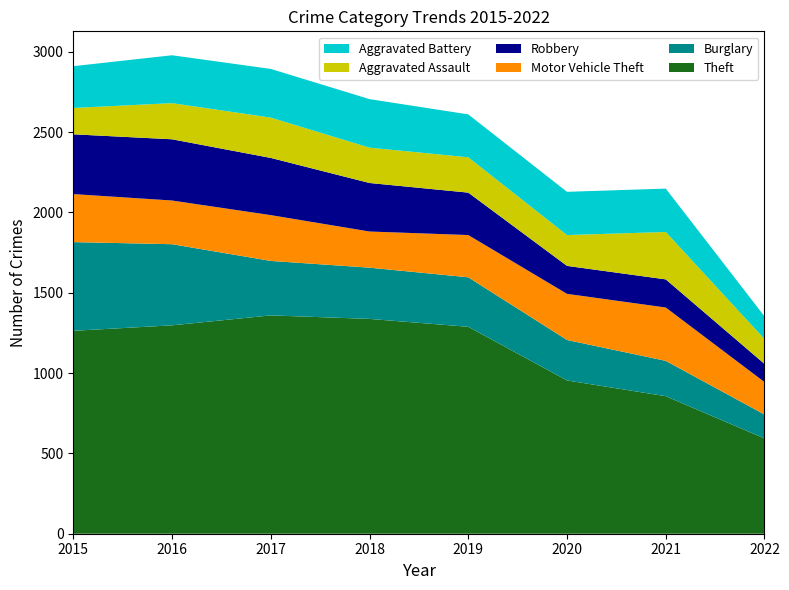

Reading right to left, extract all data points from this chart.

Theft: 2022=593	2021=856	2020=954	2019=1288	2018=1337	2017=1359	2016=1297	2015=1263
Burglary: 2022=149	2021=220	2020=252	2019=308	2018=319	2017=339	2016=505	2015=552
Motor Vehicle Theft: 2022=202	2021=332	2020=287	2019=263	2018=225	2017=285	2016=272	2015=299
Robbery: 2022=113	2021=175	2020=174	2019=264	2018=302	2017=356	2016=381	2015=372
Aggravated Assault: 2022=155	2021=295	2020=192	2019=220	2018=220	2017=251	2016=225	2015=164
Aggravated Battery: 2022=141	2021=270	2020=269	2019=267	2018=302	2017=303	2016=298	2015=260